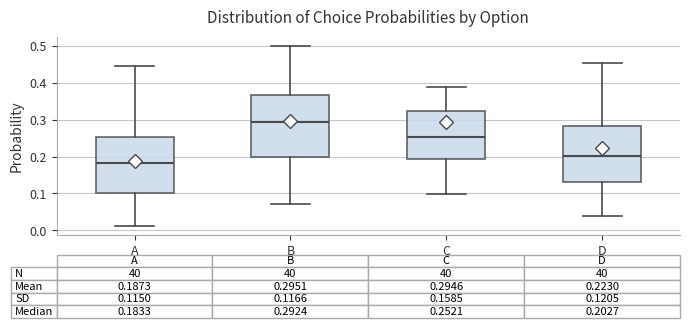

Which box's median line is the highest?

B